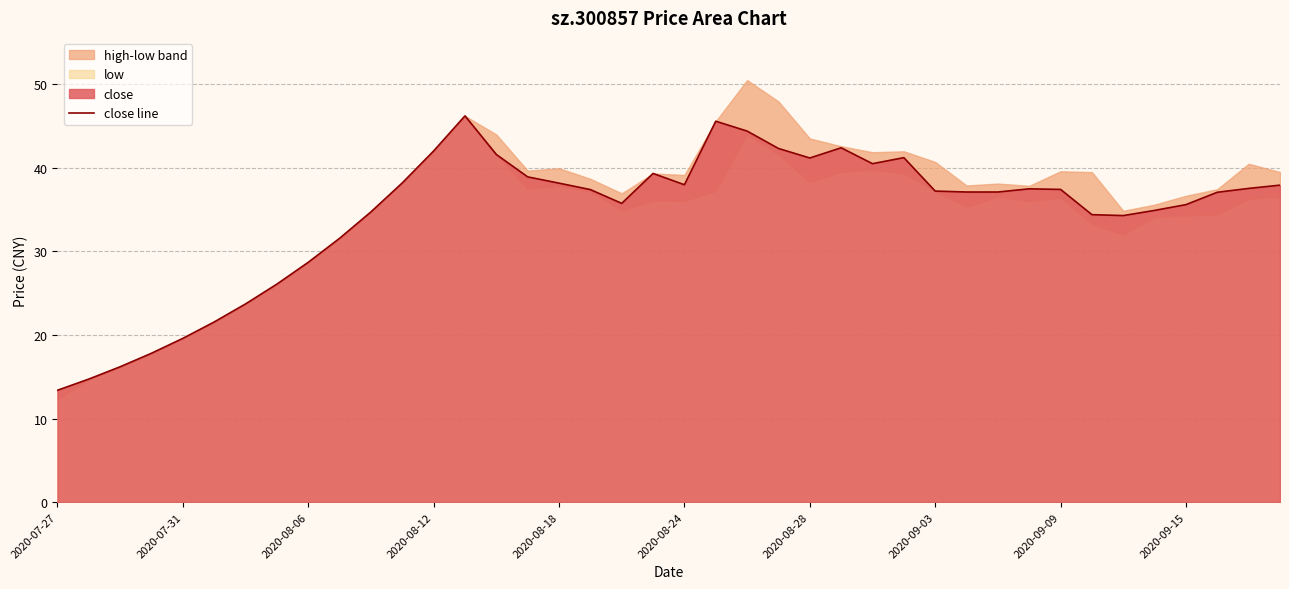

What is the minimum value for close line?

13.4